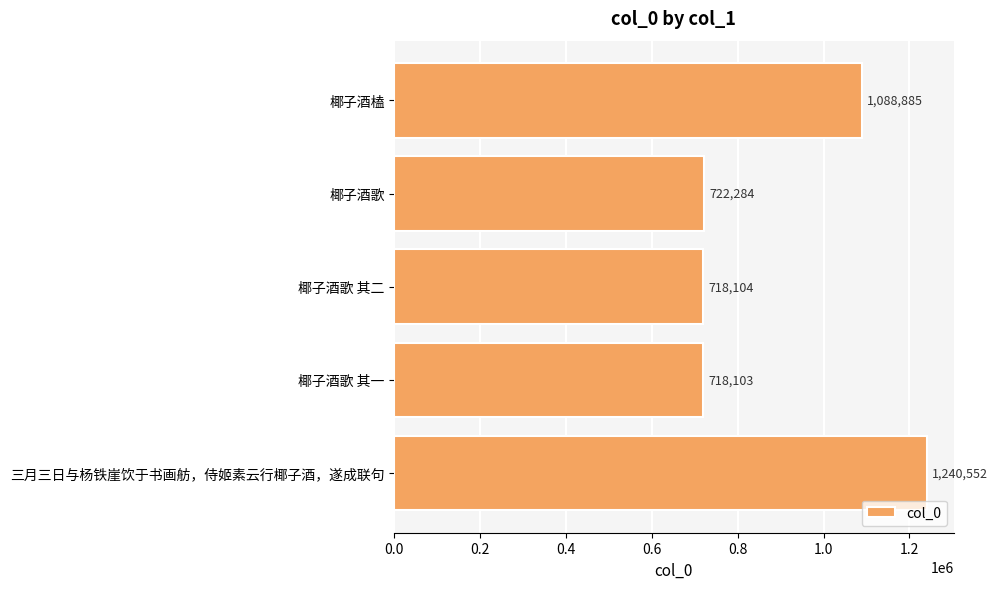

How many bars are there in total?

5